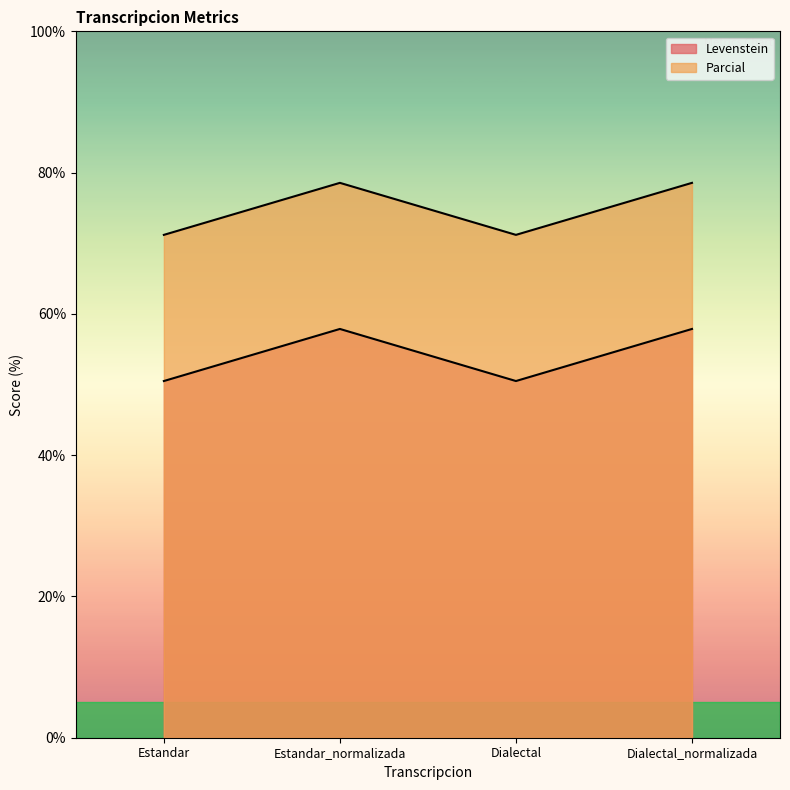

Is it true that Levenstein equals 50.5 at Dialectal?

True